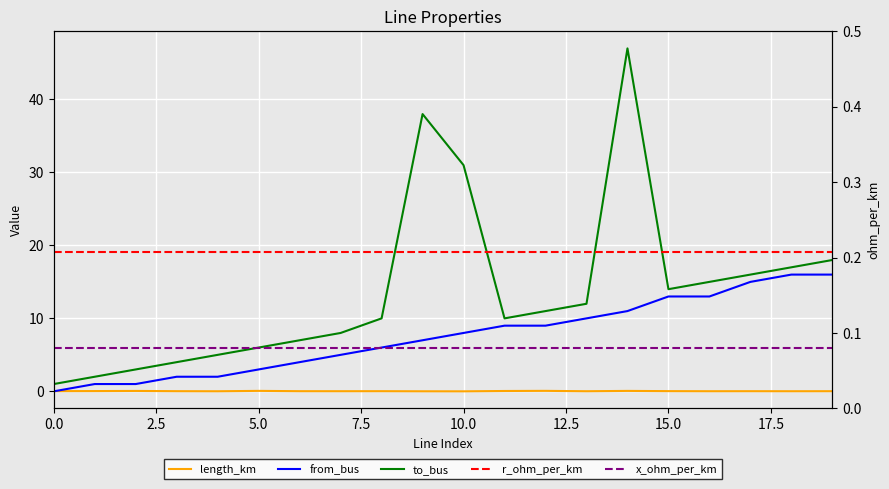

Which has a higher value, 17.5 or 17?

17